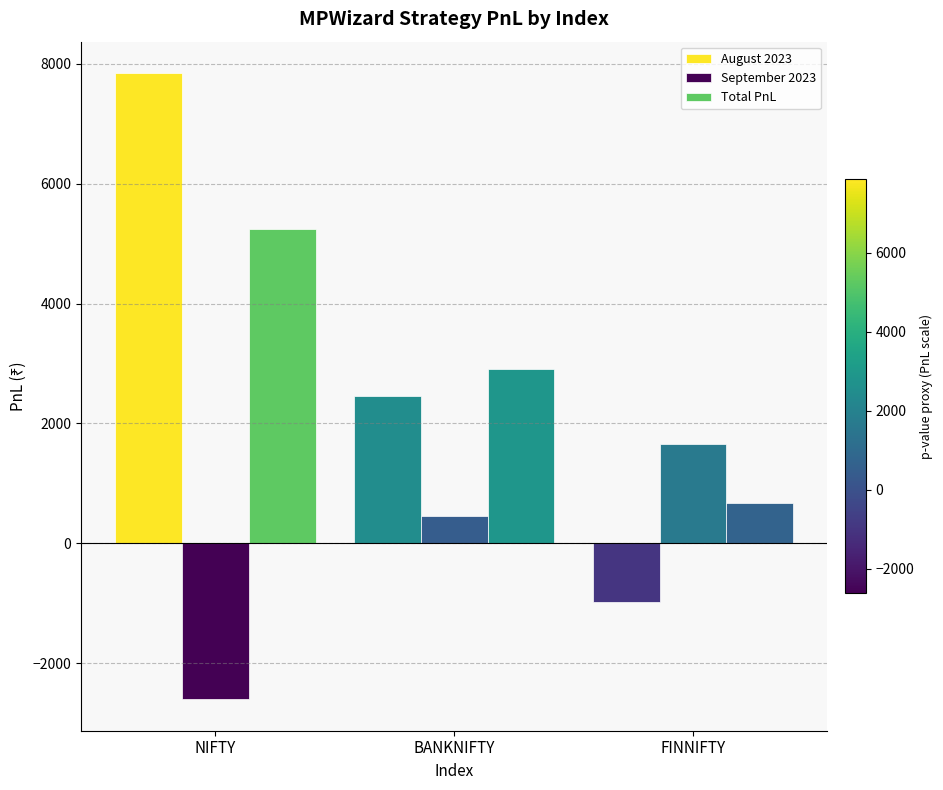

Reading right to left, extract all data points from this chart.

August 2023: FINNIFTY=-978.0	BANKNIFTY=2457.0	NIFTY=7847.5
September 2023: FINNIFTY=1656.0	BANKNIFTY=447.0	NIFTY=-2607.5
Total PnL: FINNIFTY=678.0	BANKNIFTY=2904.0	NIFTY=5240.0